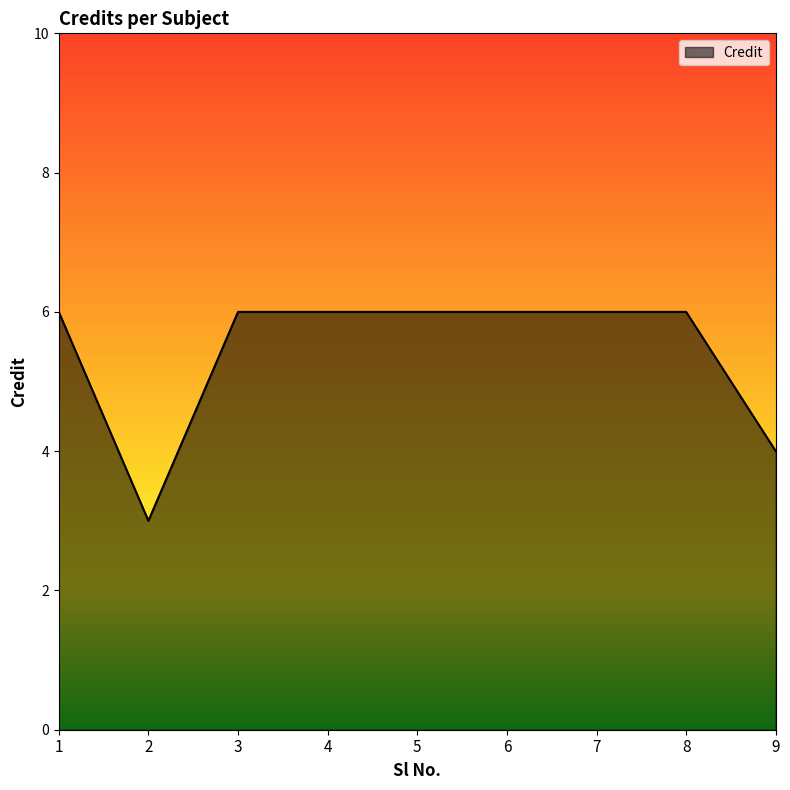

Reading left to right, transcribe all the data shown in this chart.

1=6	2=3	3=6	4=6	5=6	6=6	7=6	8=6	9=4